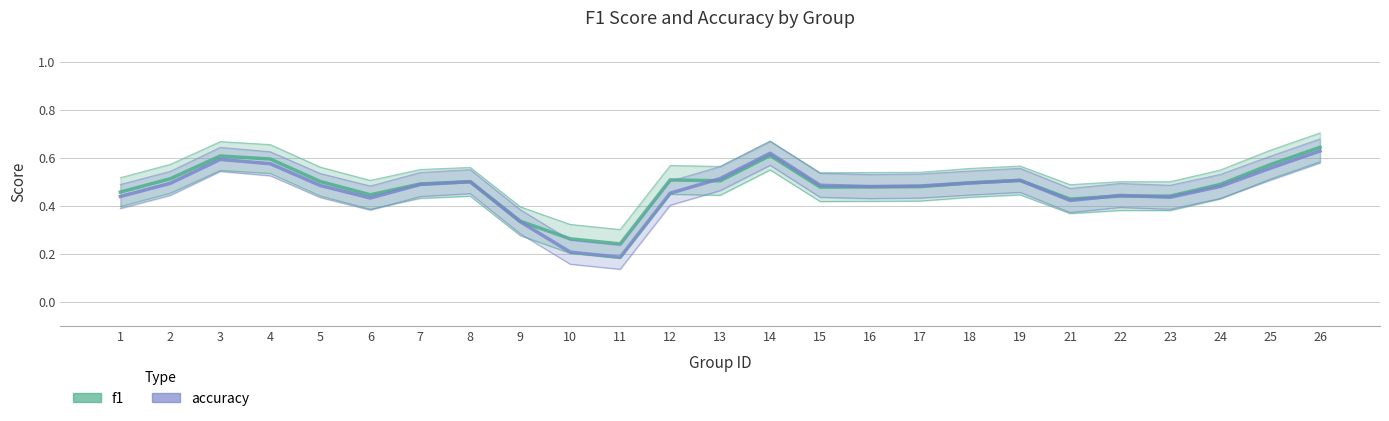

Between which two adjacent categories do accuracy and f1 first intersect?

7 and 8